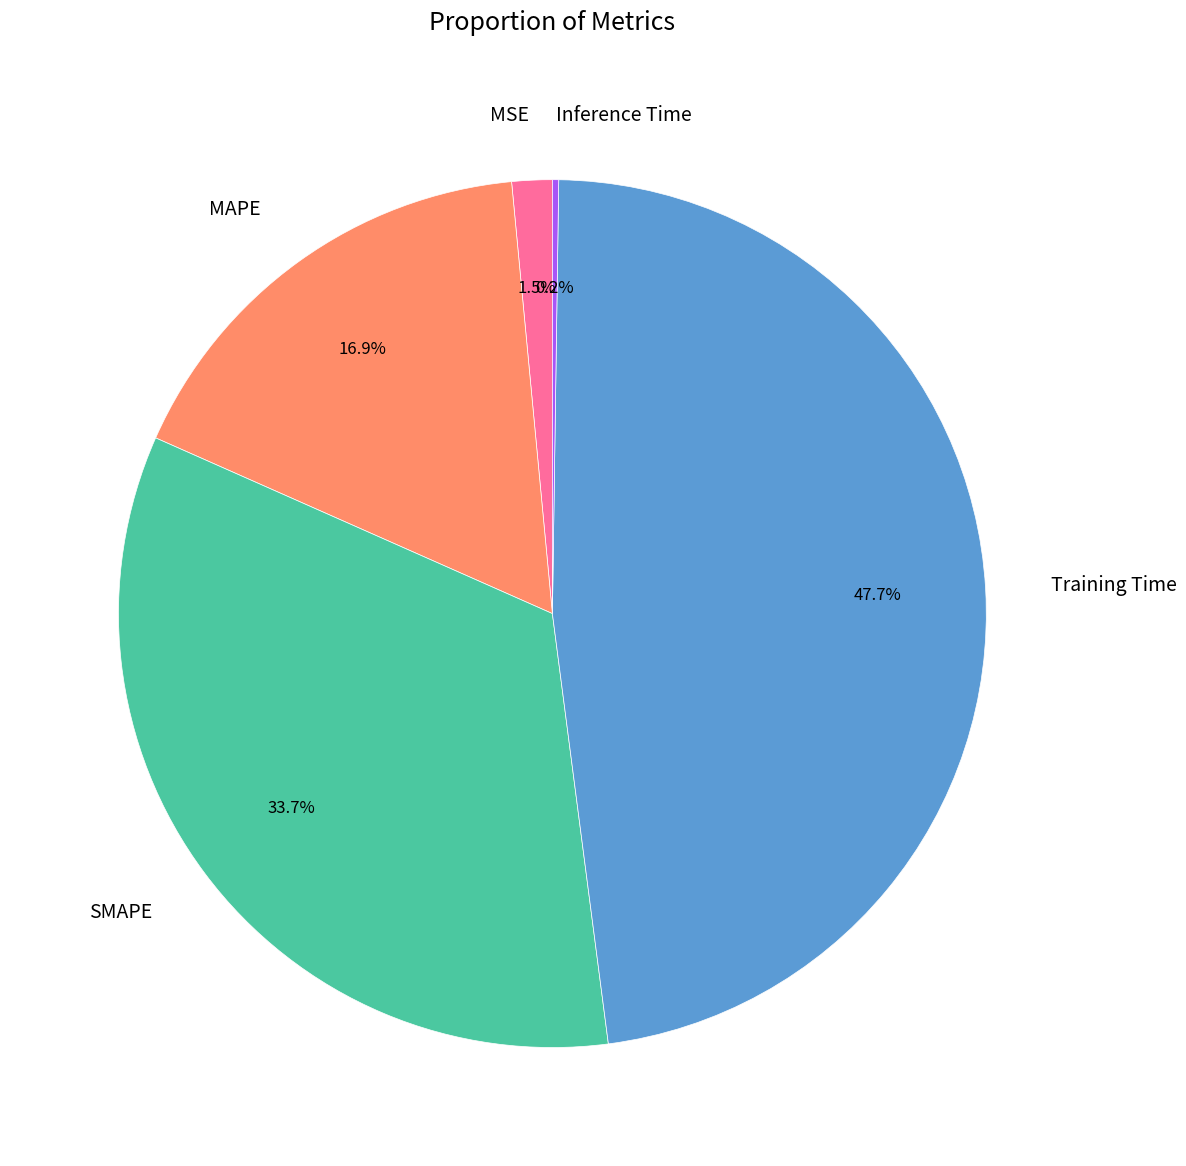

What portion of the pie excludes MSE?

98.5%